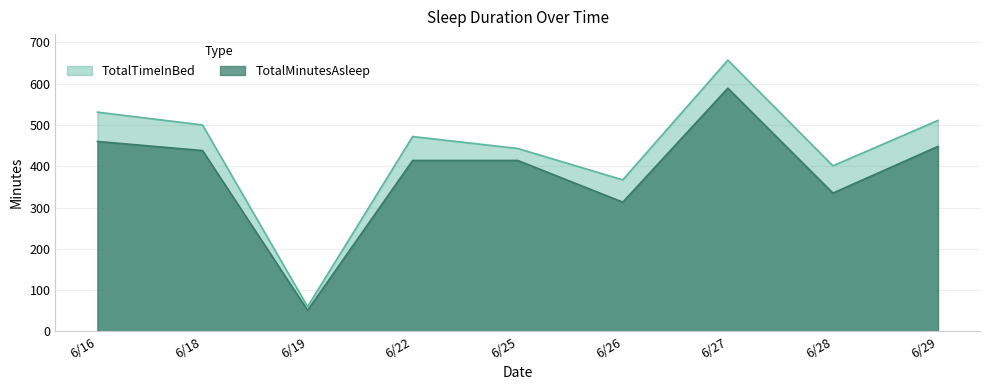

In TotalTimeInBed, how many points are lower than both neighbors (excluding endpoints)?

3